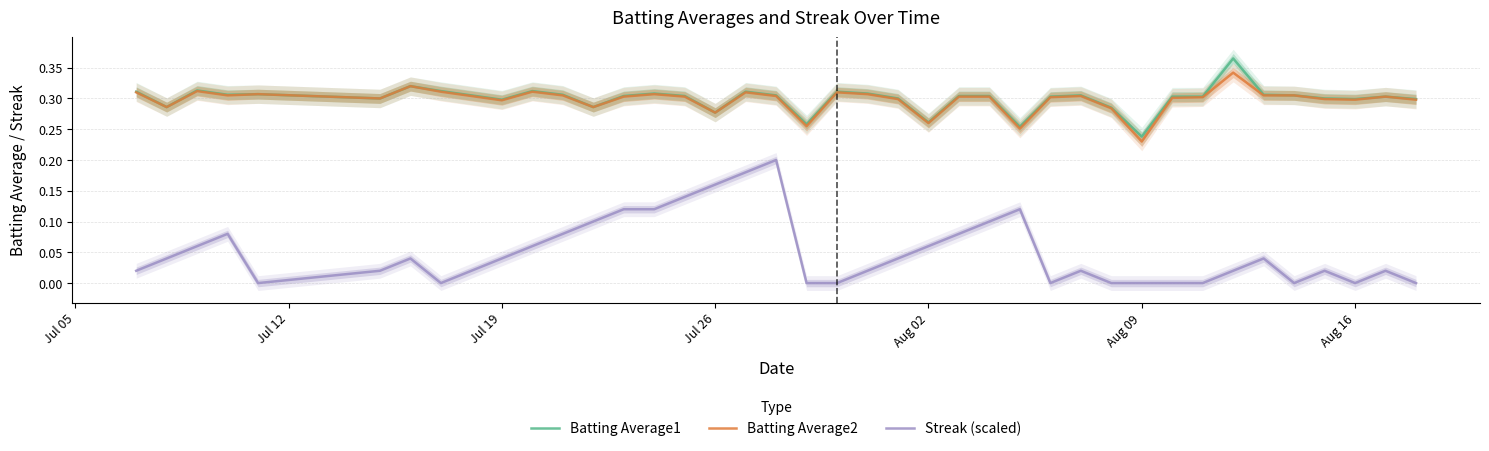

True or false: Batting Average1 and Batting Average2 intersect in this chart.

False